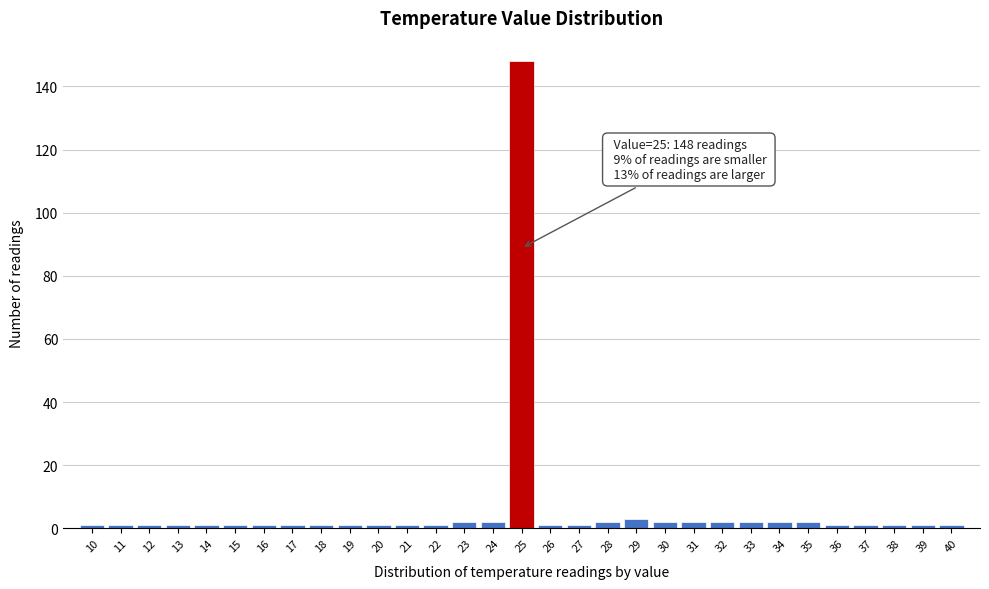

Which range on the x-axis has the tallest bar?

24.5 to 25.5